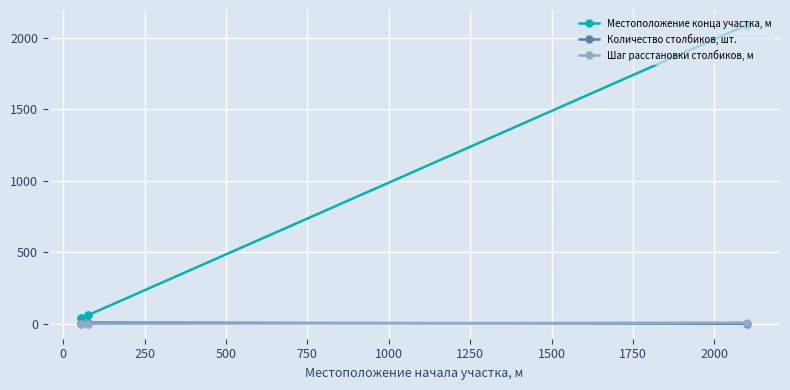

Reading right to left, what are all the values shown in this chart?

Местоположение конца участка, м: 40.0	40.0	60.0	60.0	2089.0
Количество столбиков, шт.: 10.0	10.0	10.0	10.0	2.0
Шаг расстановки столбиков, м: 1.5	1.5	1.5	1.5	10.0